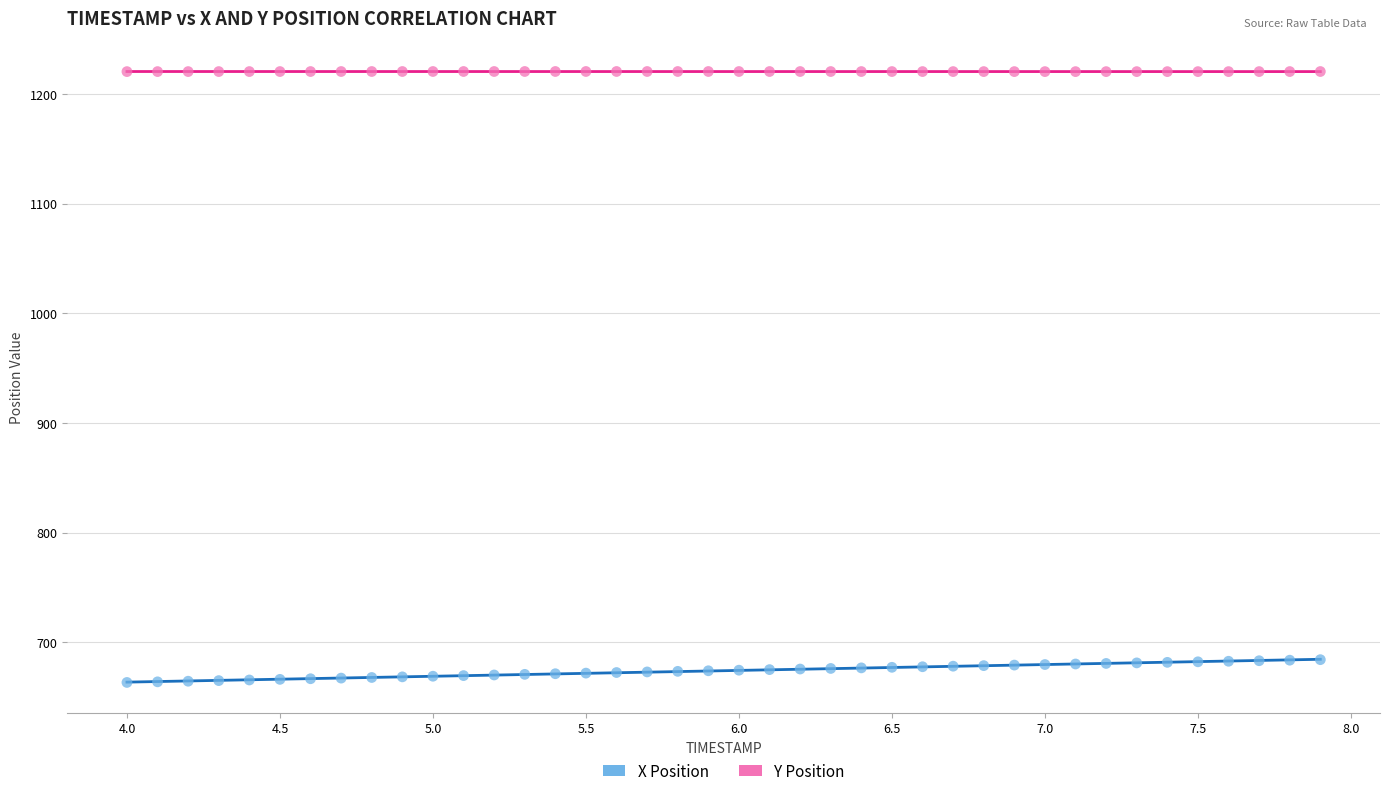

Which series contains the highest Y value?

Y Position